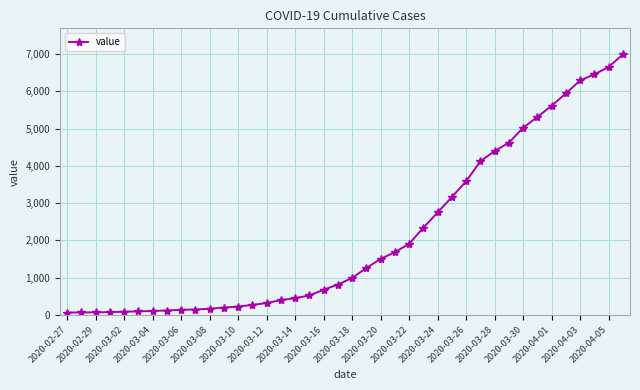

What is the difference between the second highest and second lowest values?

6589